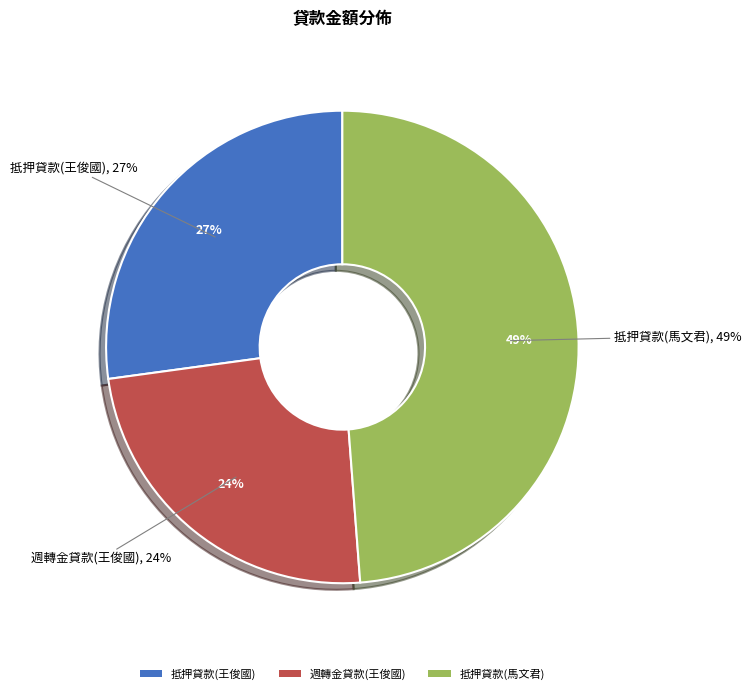

Does any single category account for the majority?

No